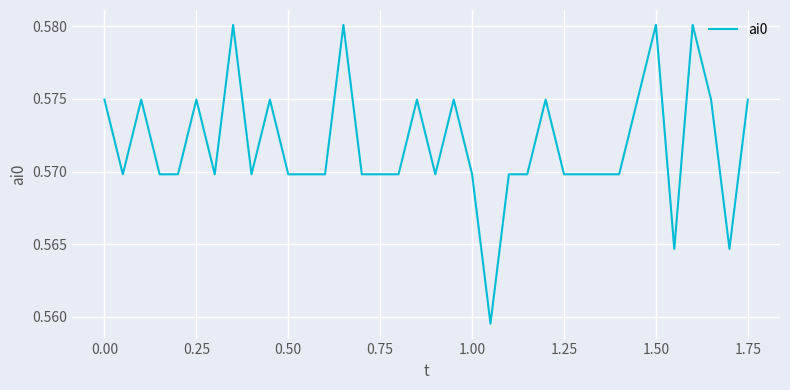

Reading left to right, extract all data points from this chart.

0.6	0.6	0.6	0.6	0.6	0.6	0.6	0.6	0.6	0.6	0.6	0.6	0.6	0.6	0.6	0.6	0.6	0.6	0.6	0.6	0.6	0.6	0.6	0.6	0.6	0.6	0.6	0.6	0.6	0.6	0.6	0.6	0.6	0.6	0.6	0.6